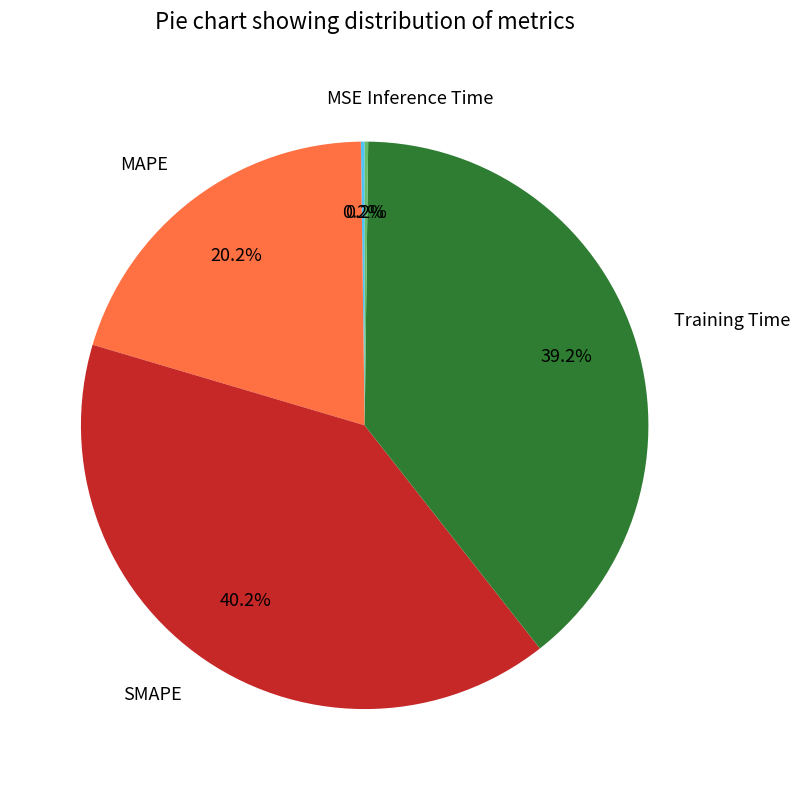

True or false: Training Time accounts for 39% of the total.

True